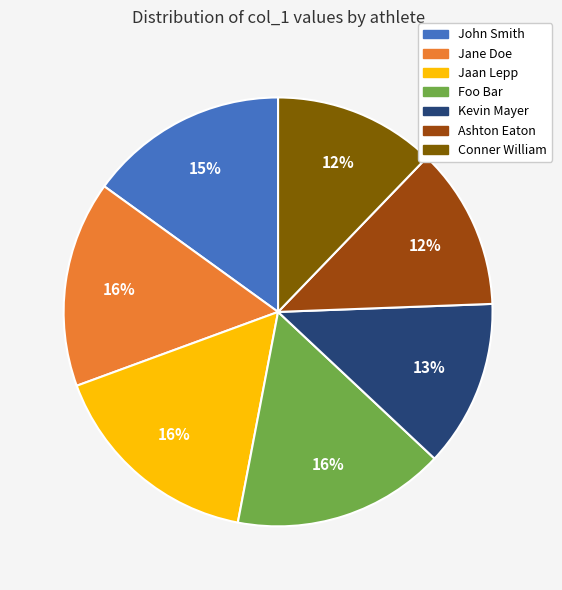

The John Smith slice represents 15% of the pie. True or false?

True